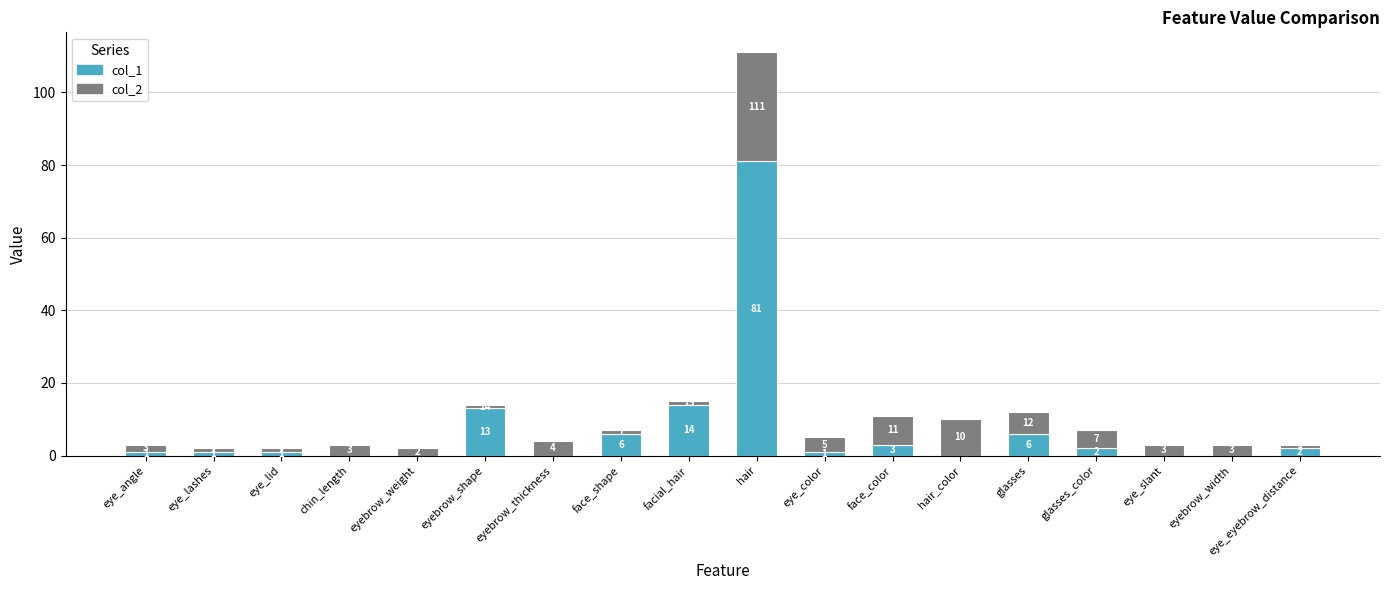

What is the total value across all series at hair_color?

10